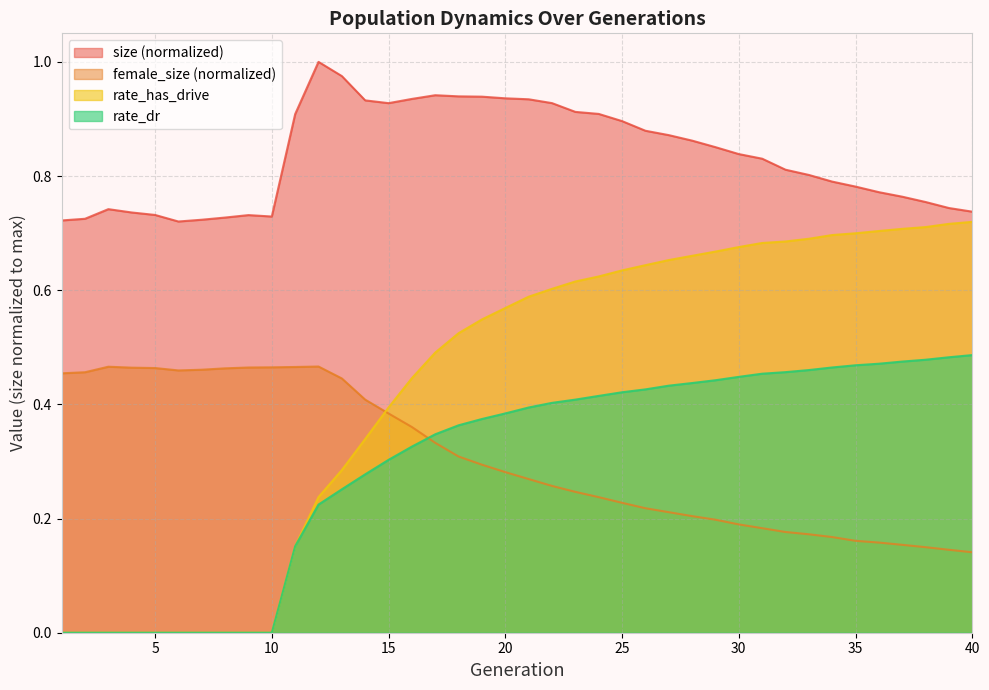

Which category has the highest value across all series?

12